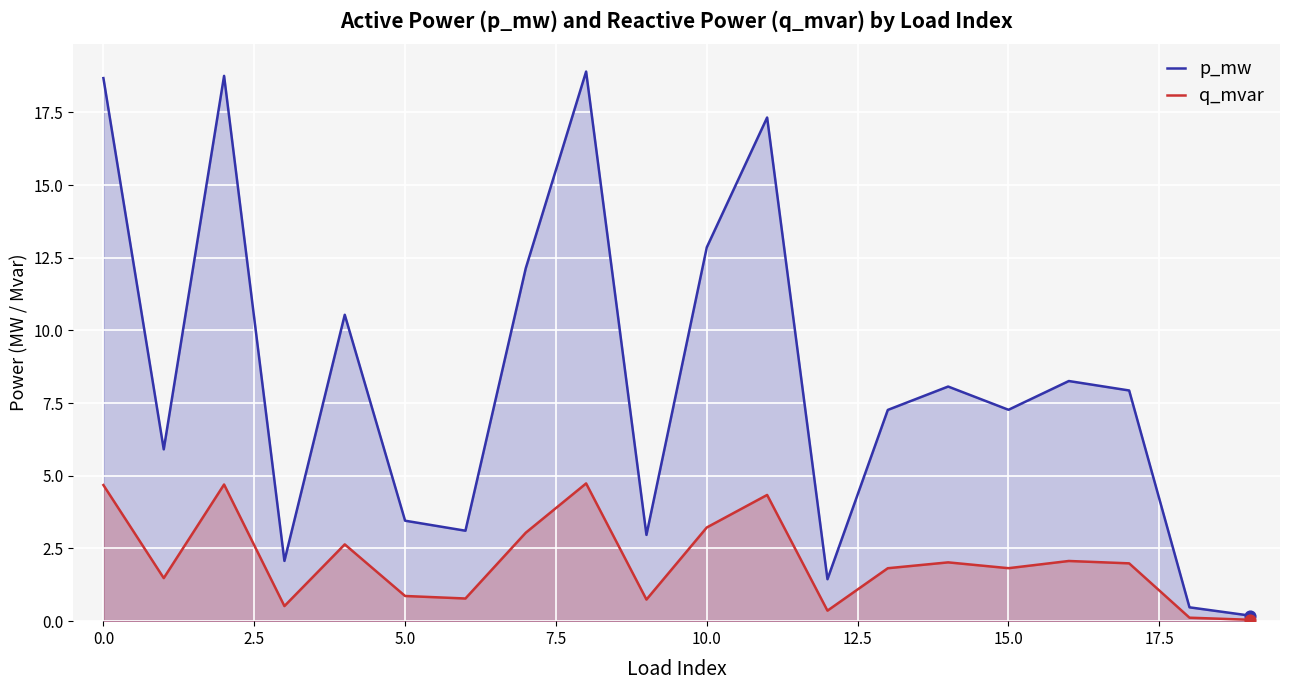

Which series contains the highest Y value?

p_mw